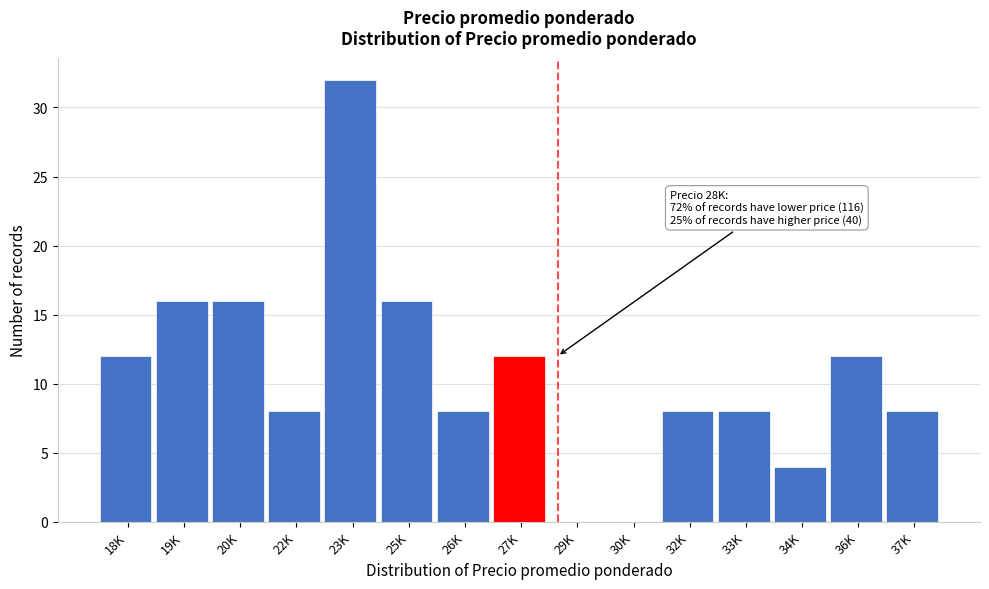

Reading right to left, transcribe all the data shown in this chart.

37K=8	36K=12	34K=4	33K=8	32K=8	30K=0	29K=0	27K=12	26K=8	25K=16	23K=32	22K=8	20K=16	19K=16	18K=12